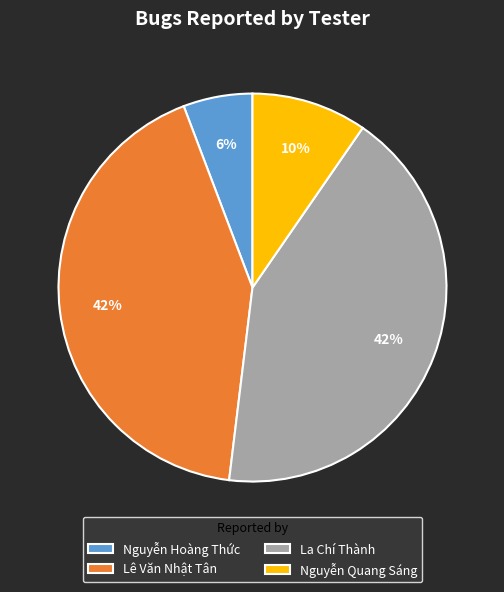

Is the sum of Nguyễn Hoàng Thức and Lê Văn Nhật Tân greater than half?

No